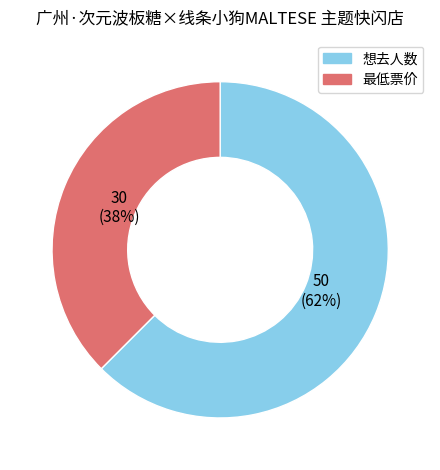

What percentage is the 想去人数 slice, to the nearest percent?

62%